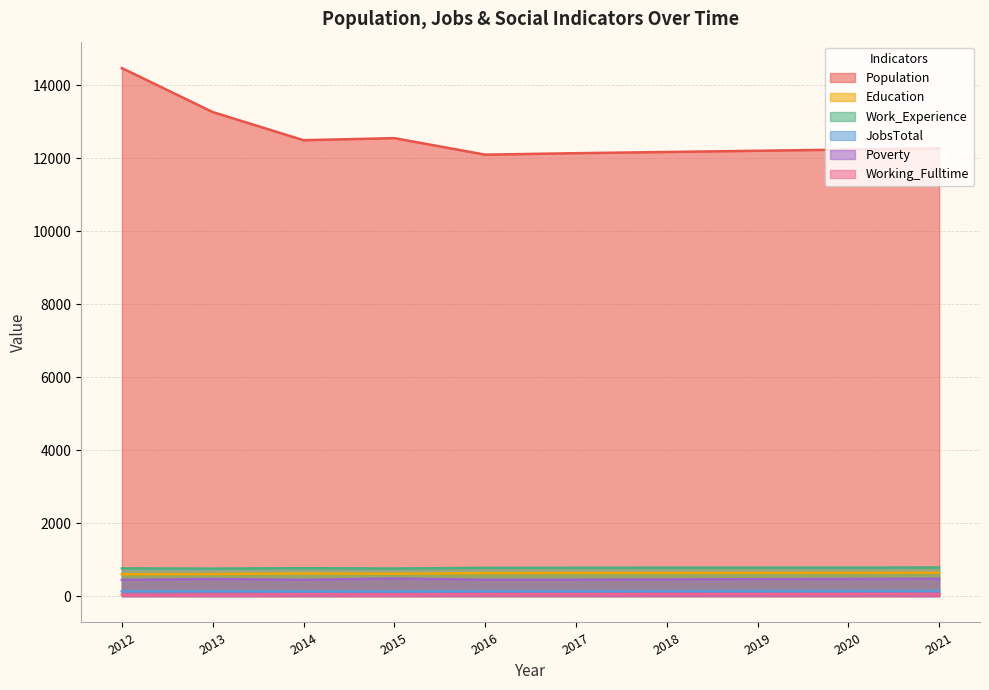

True or false: Working_Fulltime has a value of 53 at 2019.

True